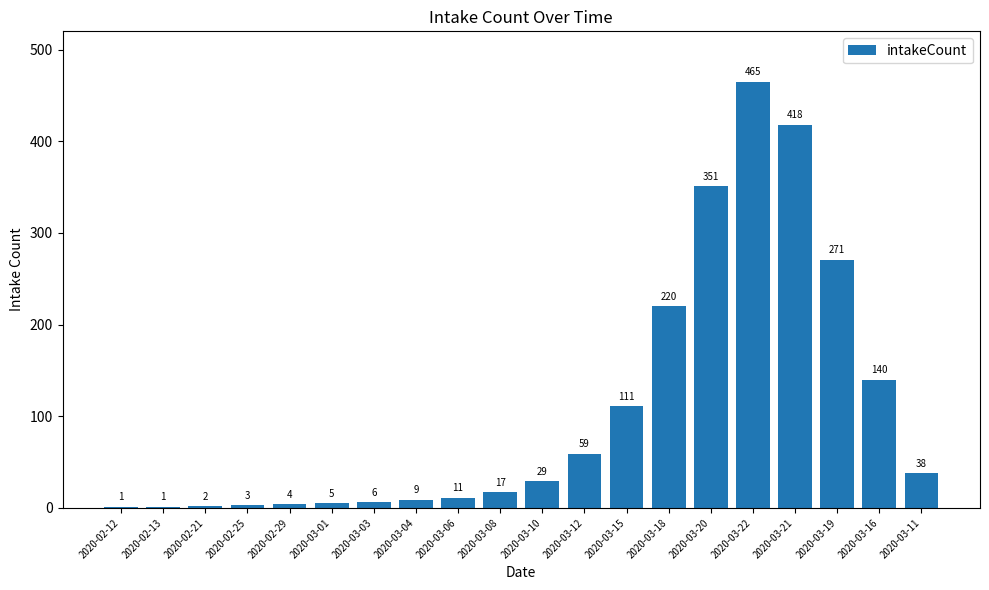

At which category does the chart reach its peak across all series?

2020-03-22